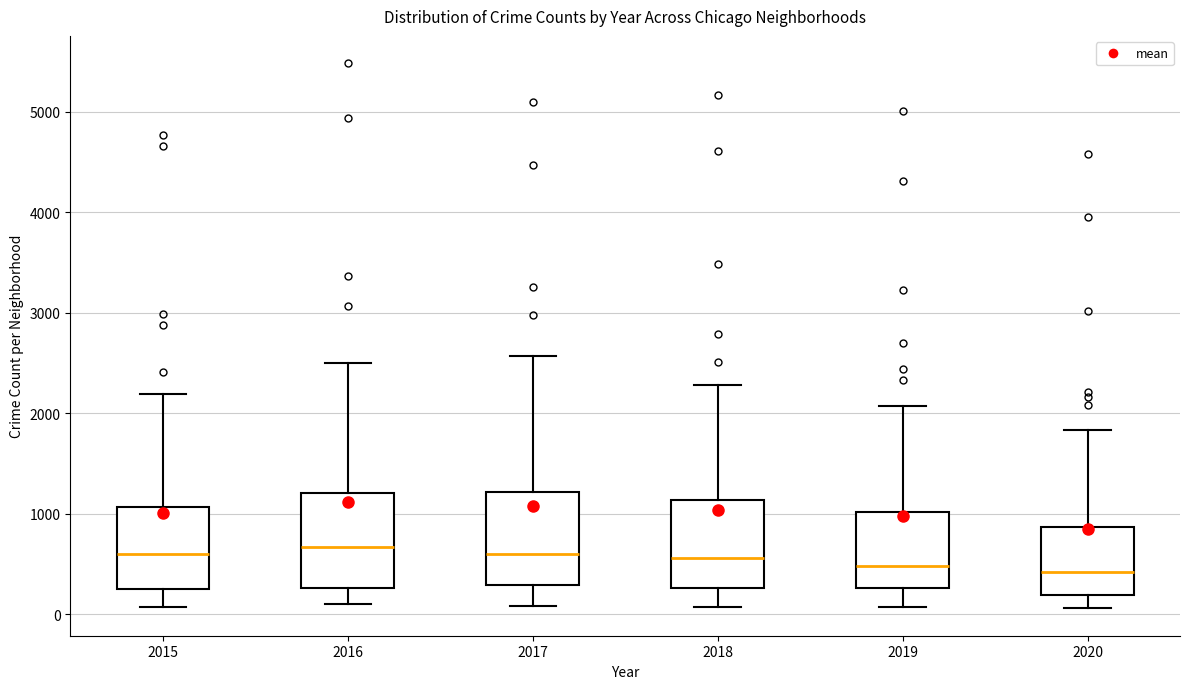

Where does the median line of the box at x = 2015 sit on the y-axis? The values are not printed on the chart, so give them approximately, as read against the axis.

600